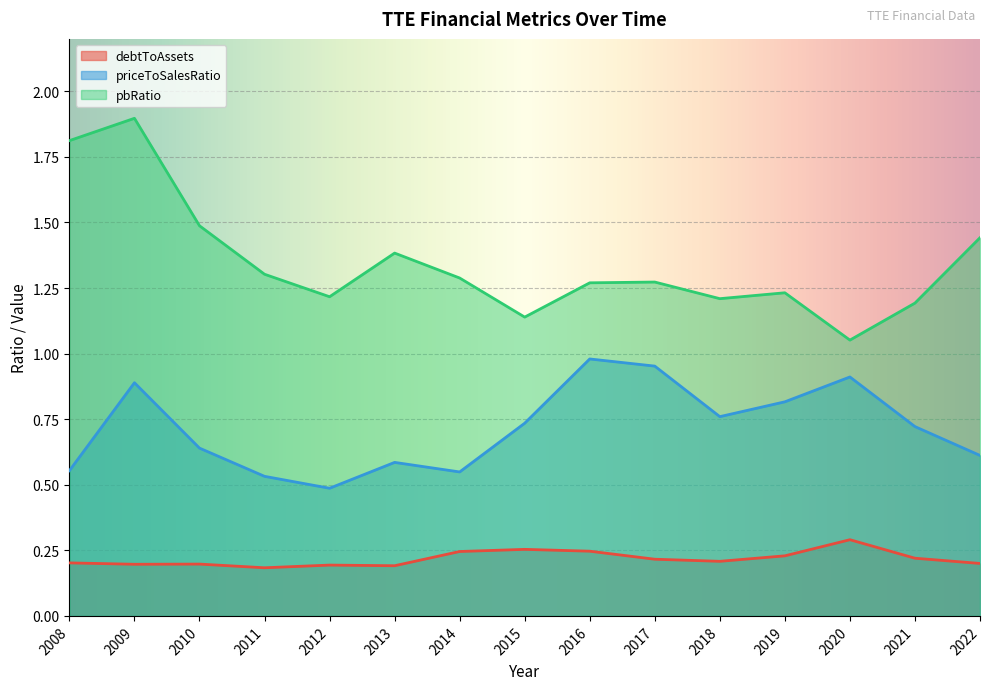

Which series has the widest spread of values?

pbRatio